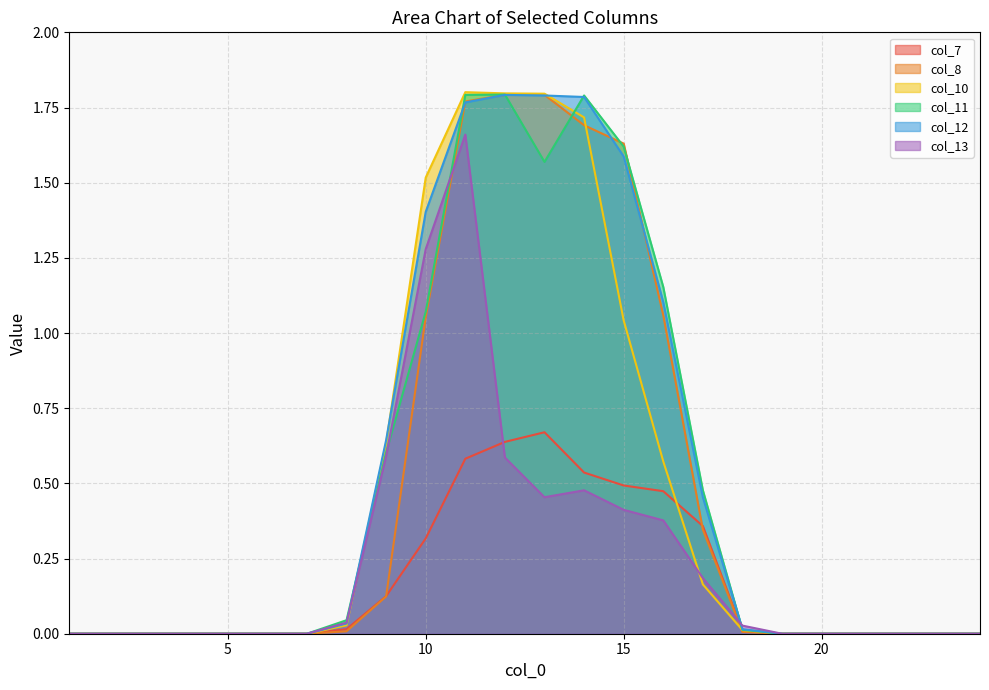

At which category does the chart reach its minimum across all series?

1